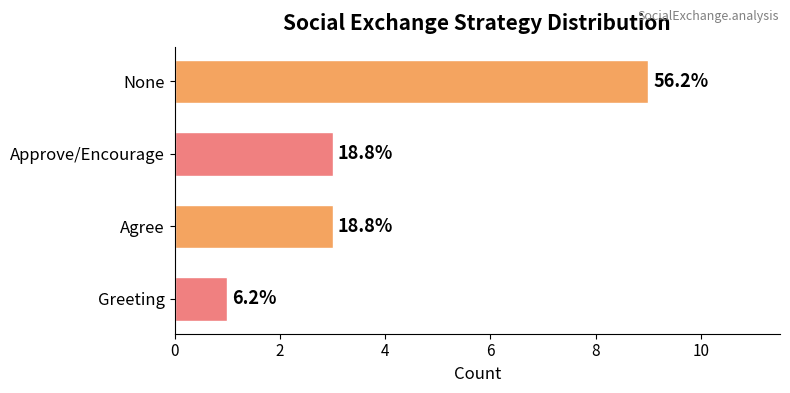

How many bars are there in total?

4